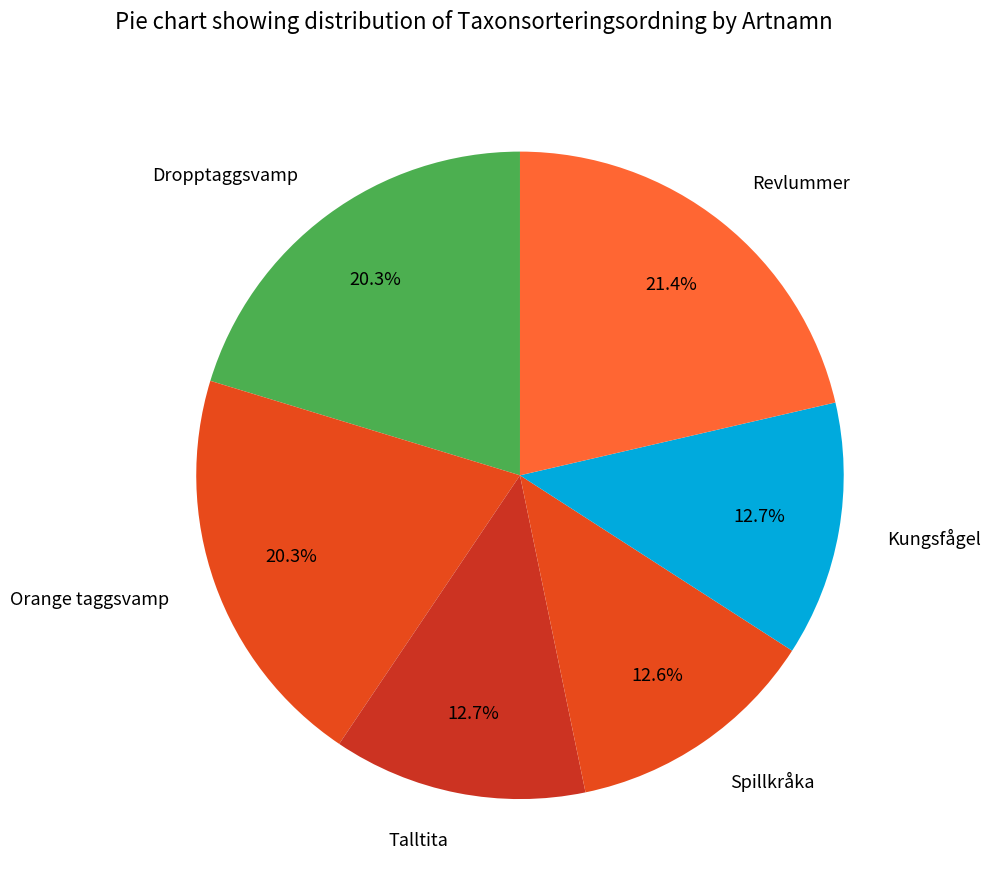

What is the ratio of the value at Dropptaggsvamp to the value at Orange taggsvamp?

1.0